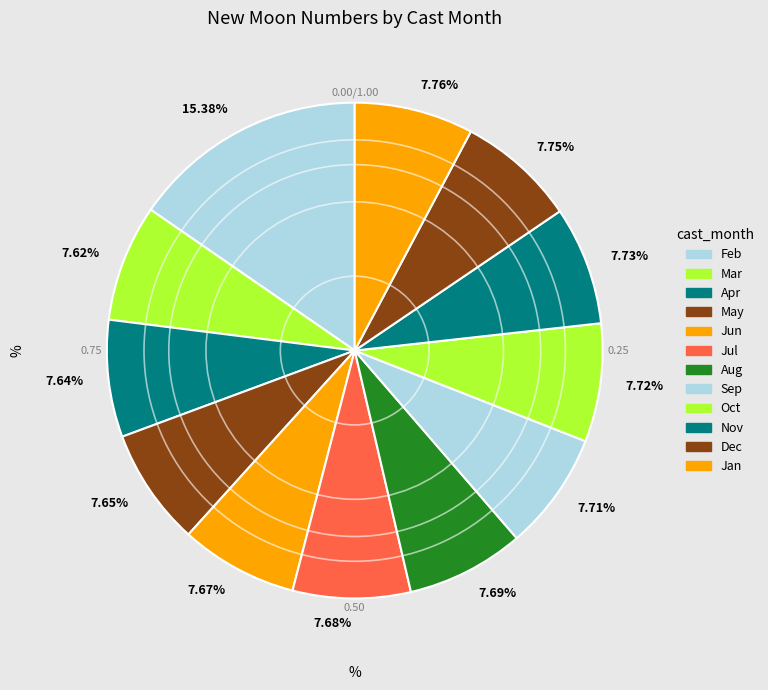

Does any single category account for the majority?

No